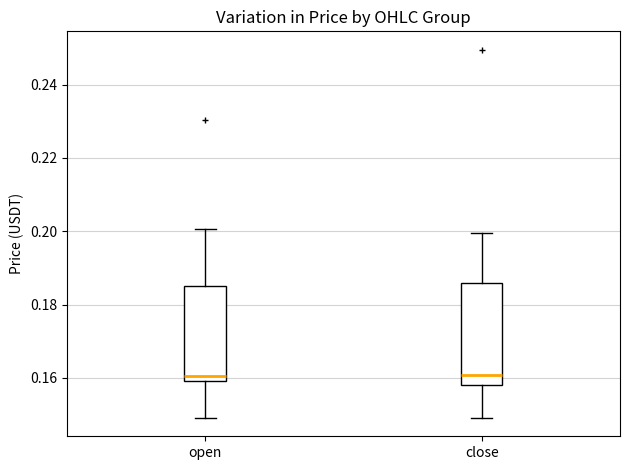

Where does the median line of the box for close sit on the y-axis? The values are not printed on the chart, so give them approximately, as read against the axis.

0.160